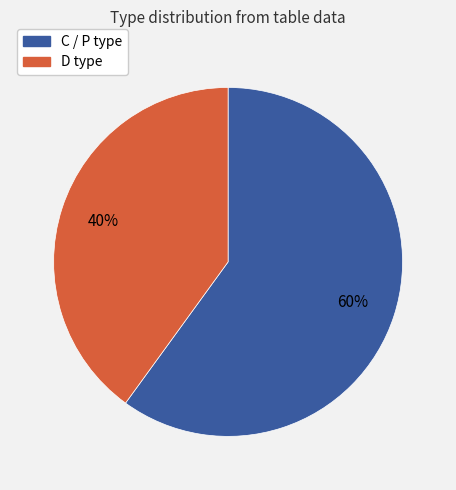

Which category accounts for the majority?

C / P type